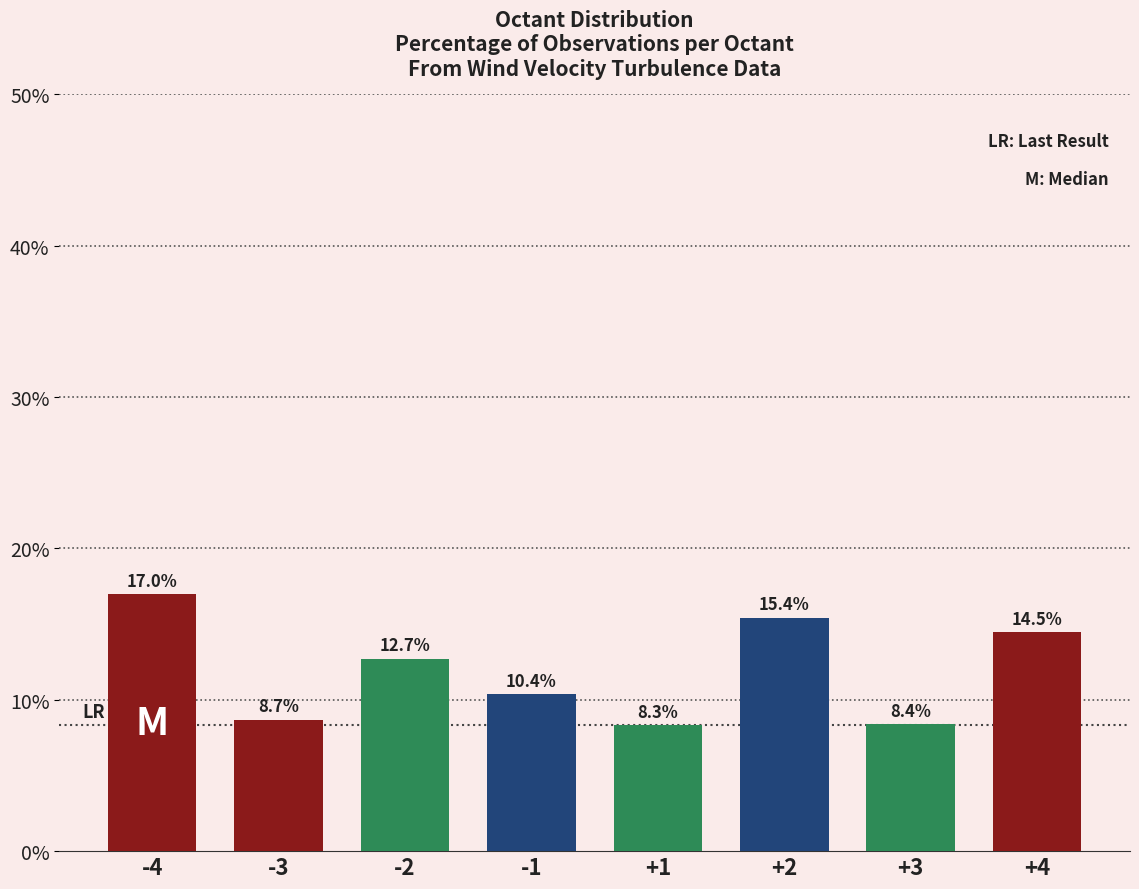

What is the sum of the values at -4 and -2?

29.7